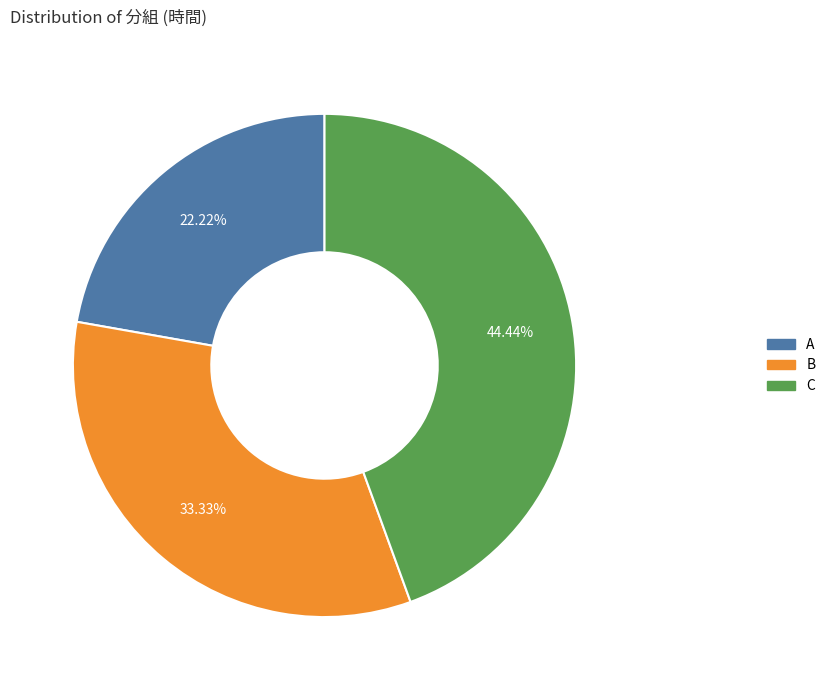

Is it true that B is 33% of the pie?

True